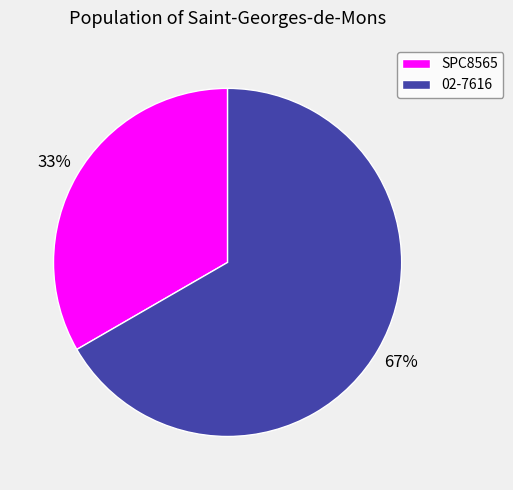

What percentage is the 02-7616 slice, to the nearest percent?

67%